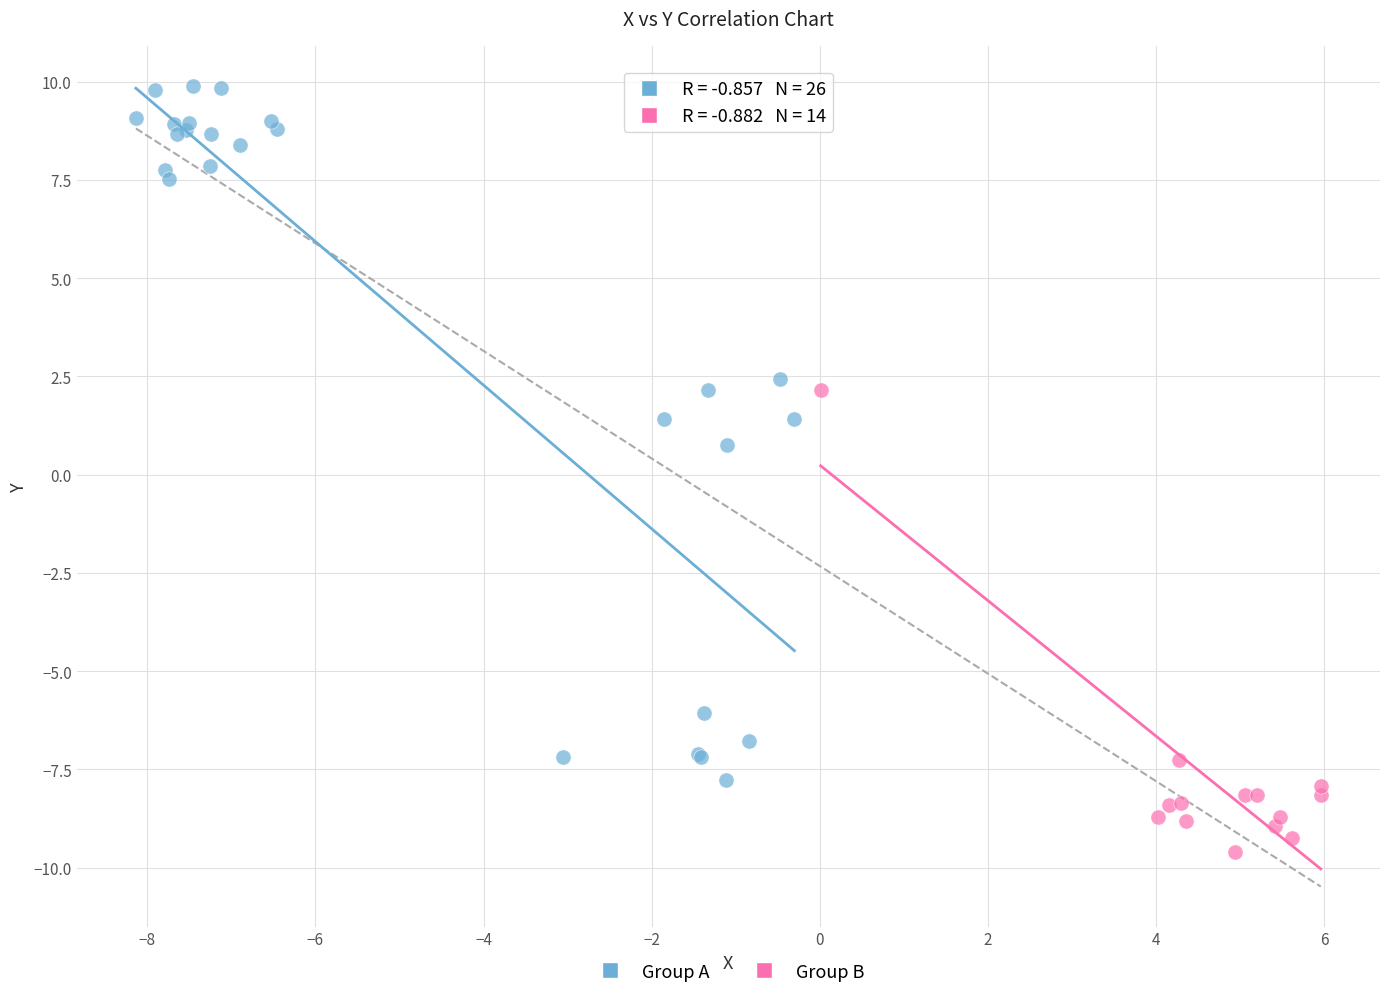

Which series reaches the minimum Y coordinate?

Group B